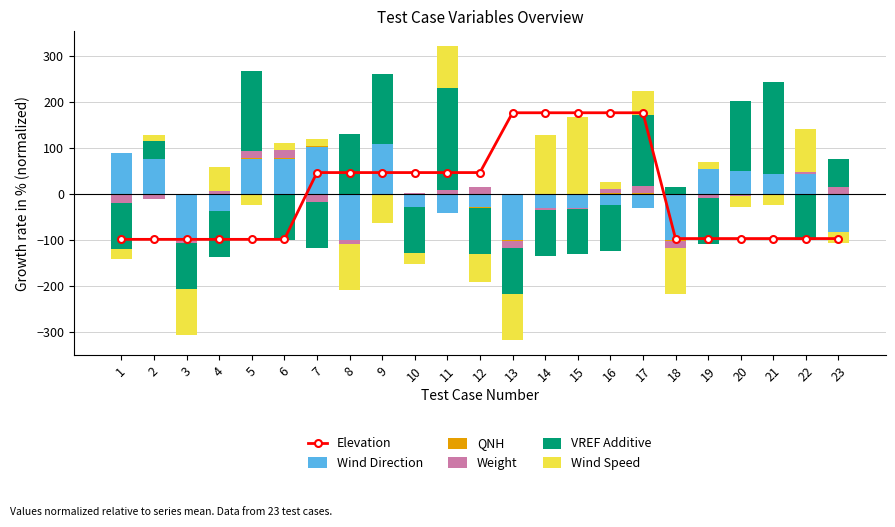

At which label does Elevation first exceed -96?

7